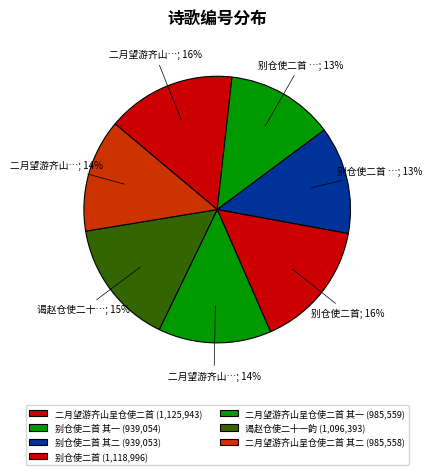

Which category has the biggest portion of the pie?

二月望游齐山呈仓使二首